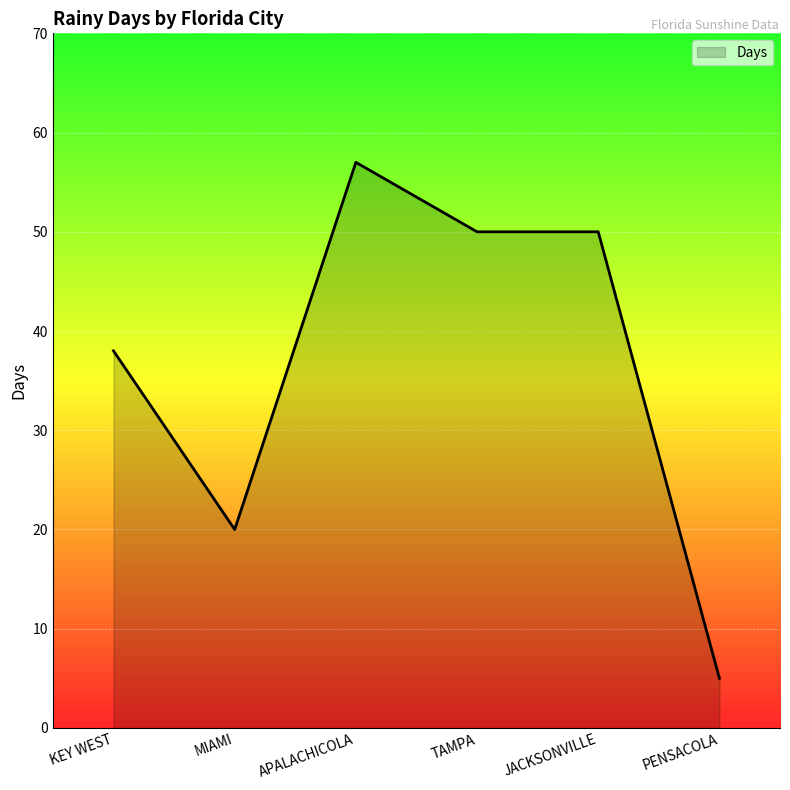

Between MIAMI and APALACHICOLA, which is larger?

APALACHICOLA